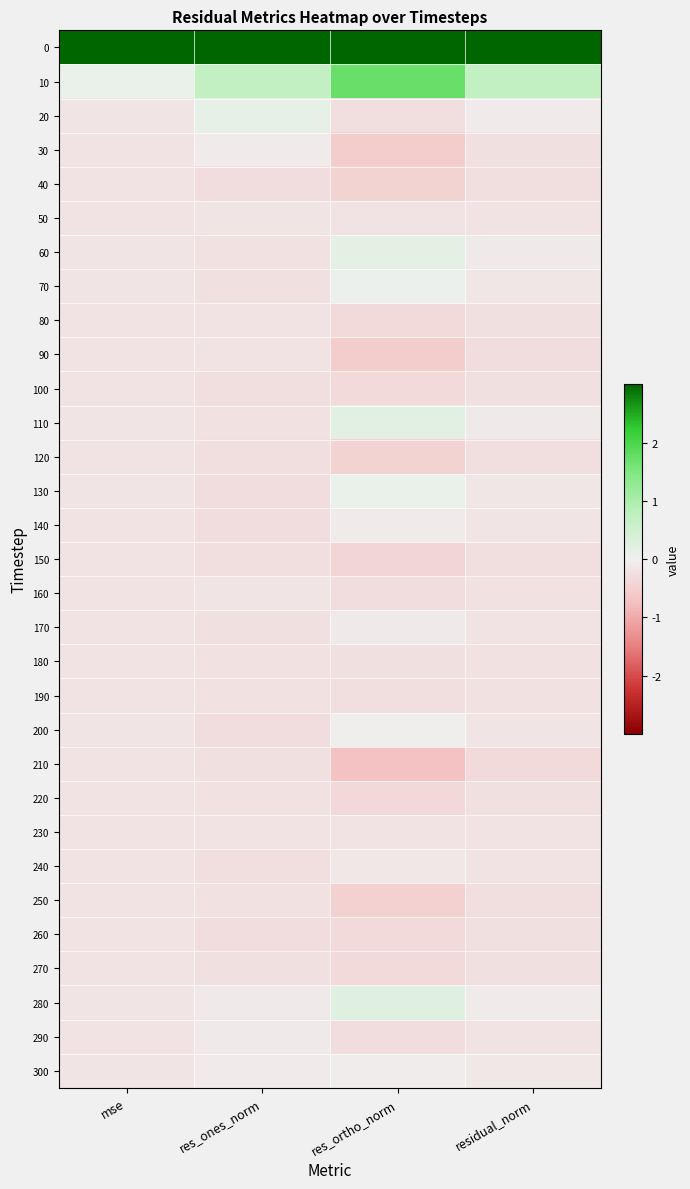

Rank the series at res_ortho_norm from lowest to highest value.

210, 90, 30, 250, 120, 40, 150, 220, 270, 260, 100, 80, 290, 160, 20, 190, 180, 50, 230, 240, 170, 140, 300, 200, 70, 130, 60, 110, 280, 10, 0